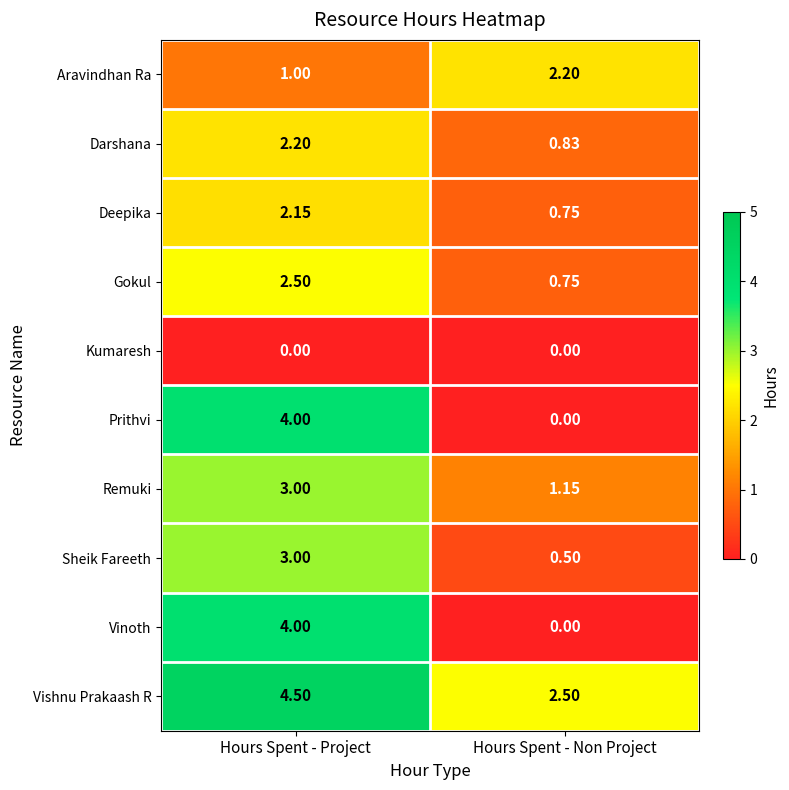

Which category has the highest value across all series?

Hours Spent - Project